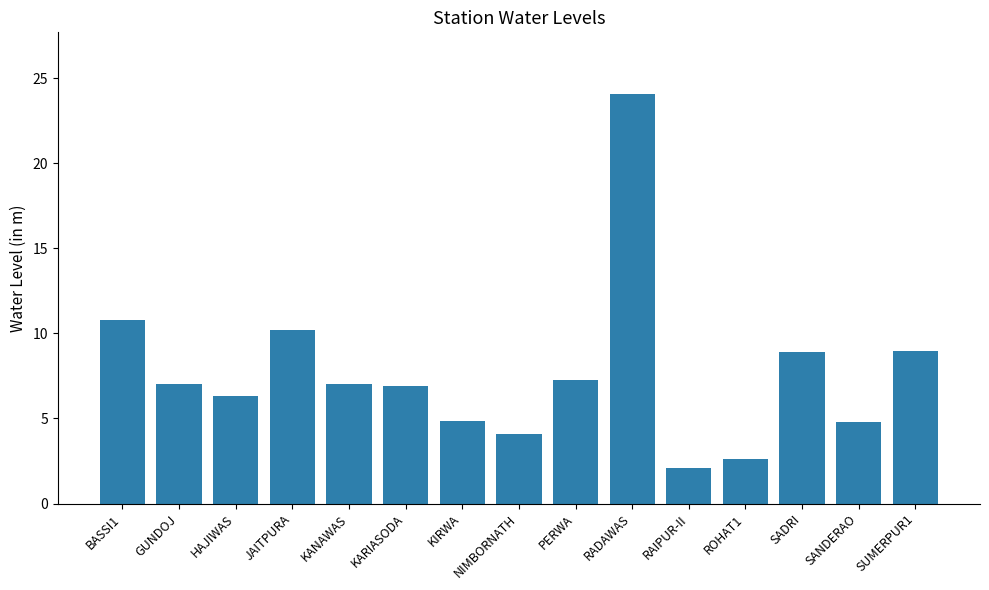

What is the smallest value displayed?

2.1